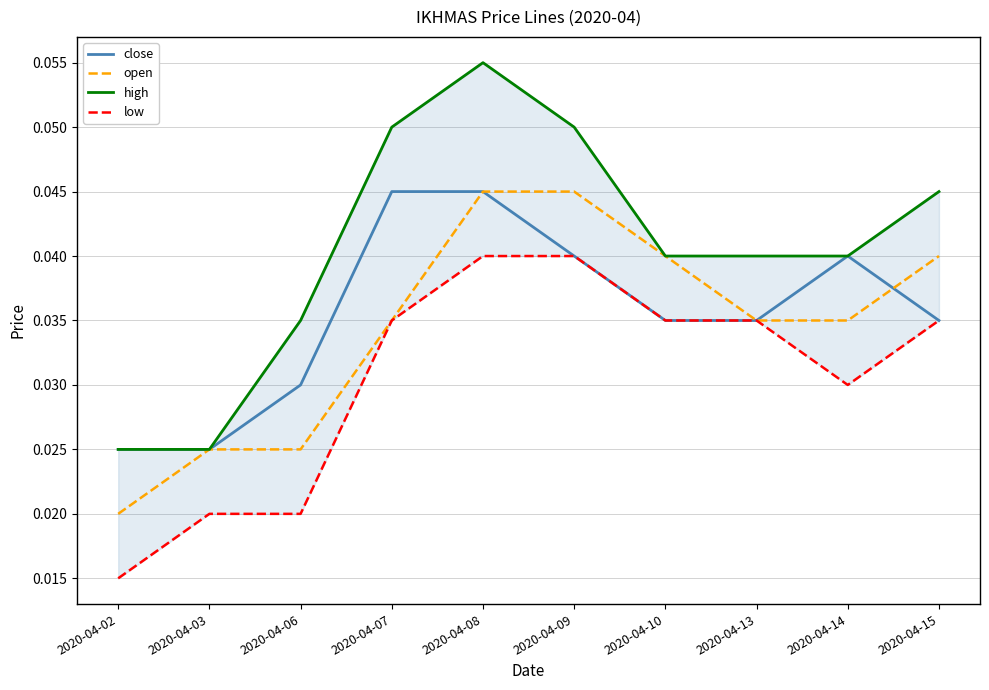

Which has a higher value, 2020-04-02 or 2020-04-14?

2020-04-14